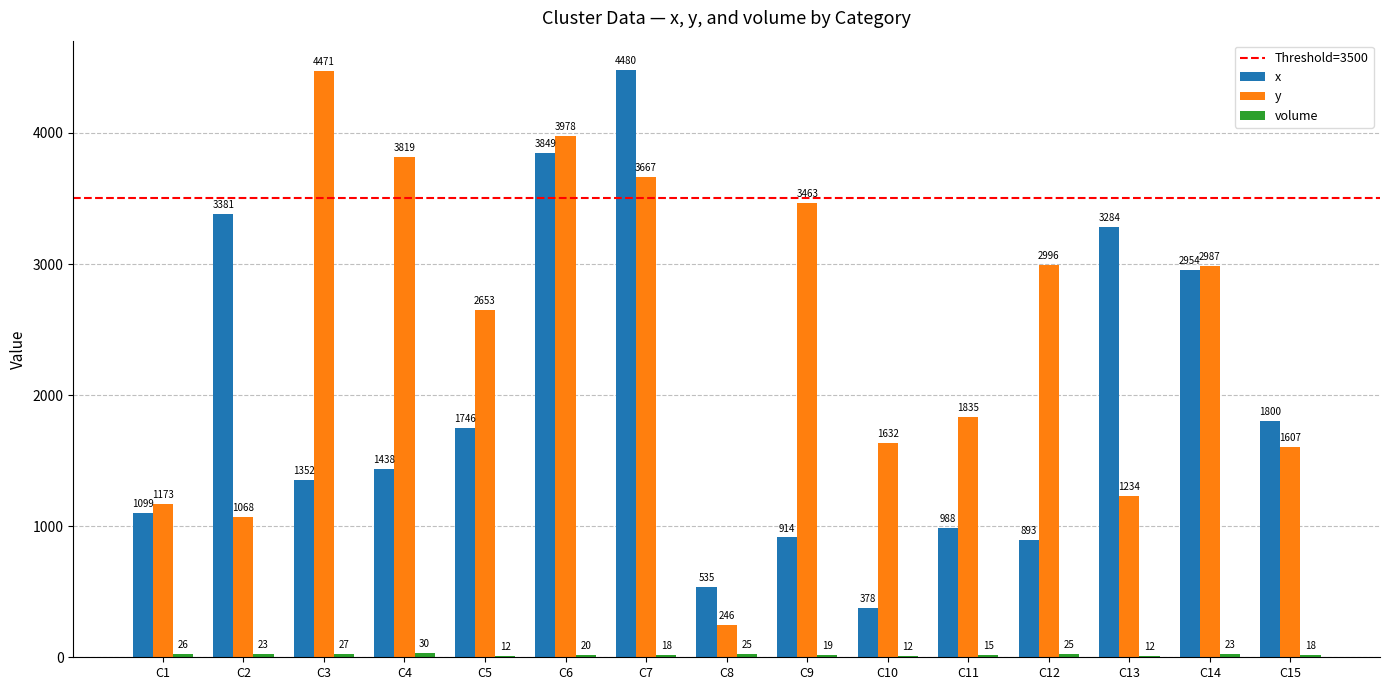

What is the sum of the x values at C12 and C14?

3847